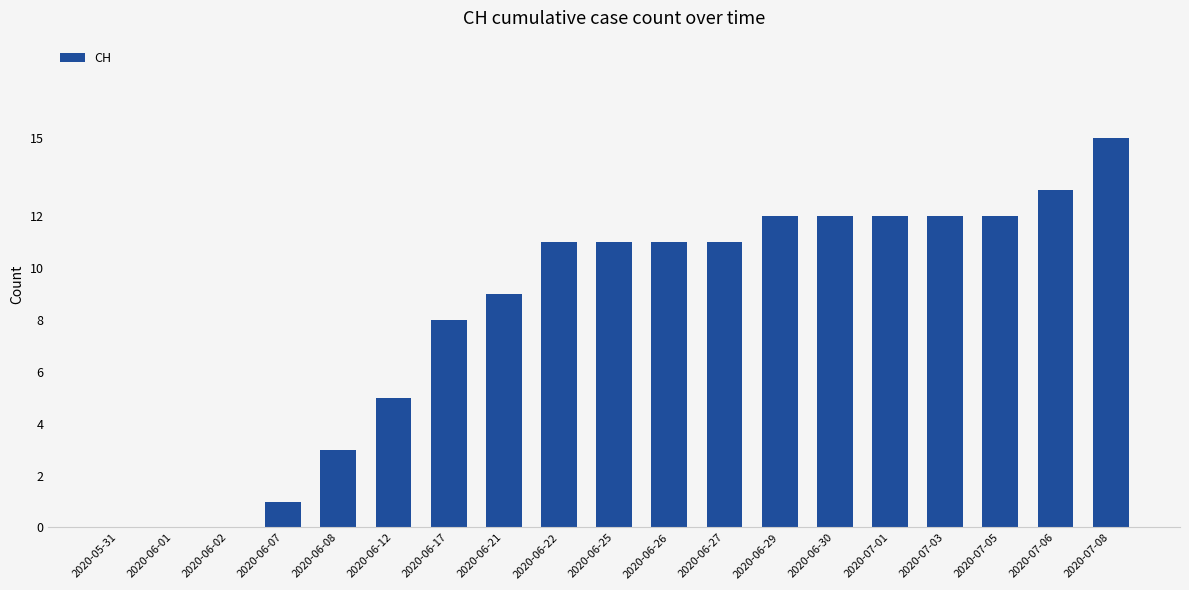

Reading left to right, extract all data points from this chart.

2020-05-31=0	2020-06-01=0	2020-06-02=0	2020-06-07=1	2020-06-08=3	2020-06-12=5	2020-06-17=8	2020-06-21=9	2020-06-22=11	2020-06-25=11	2020-06-26=11	2020-06-27=11	2020-06-29=12	2020-06-30=12	2020-07-01=12	2020-07-03=12	2020-07-05=12	2020-07-06=13	2020-07-08=15